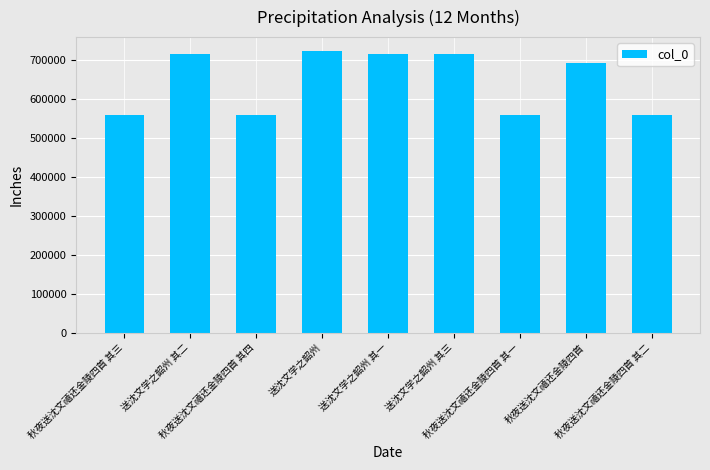

What is the value of the 6th bar from the left?

714734